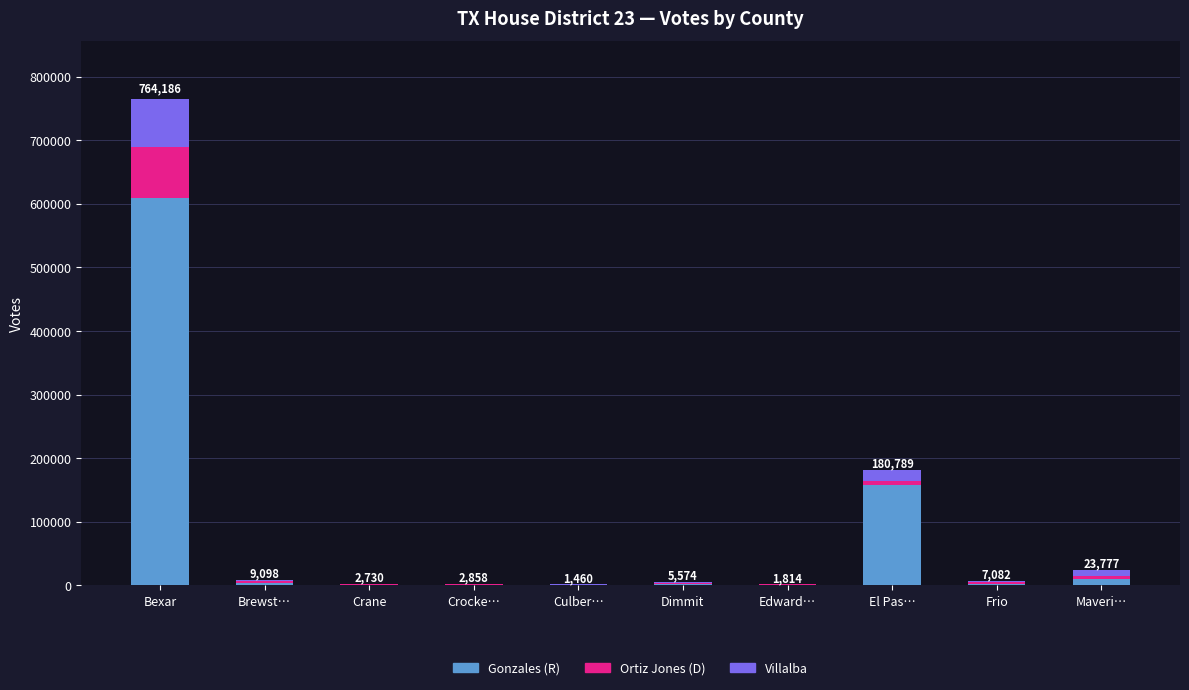

What are all the series names shown in the legend?

Gonzales (R), Ortiz Jones (D), Villalba